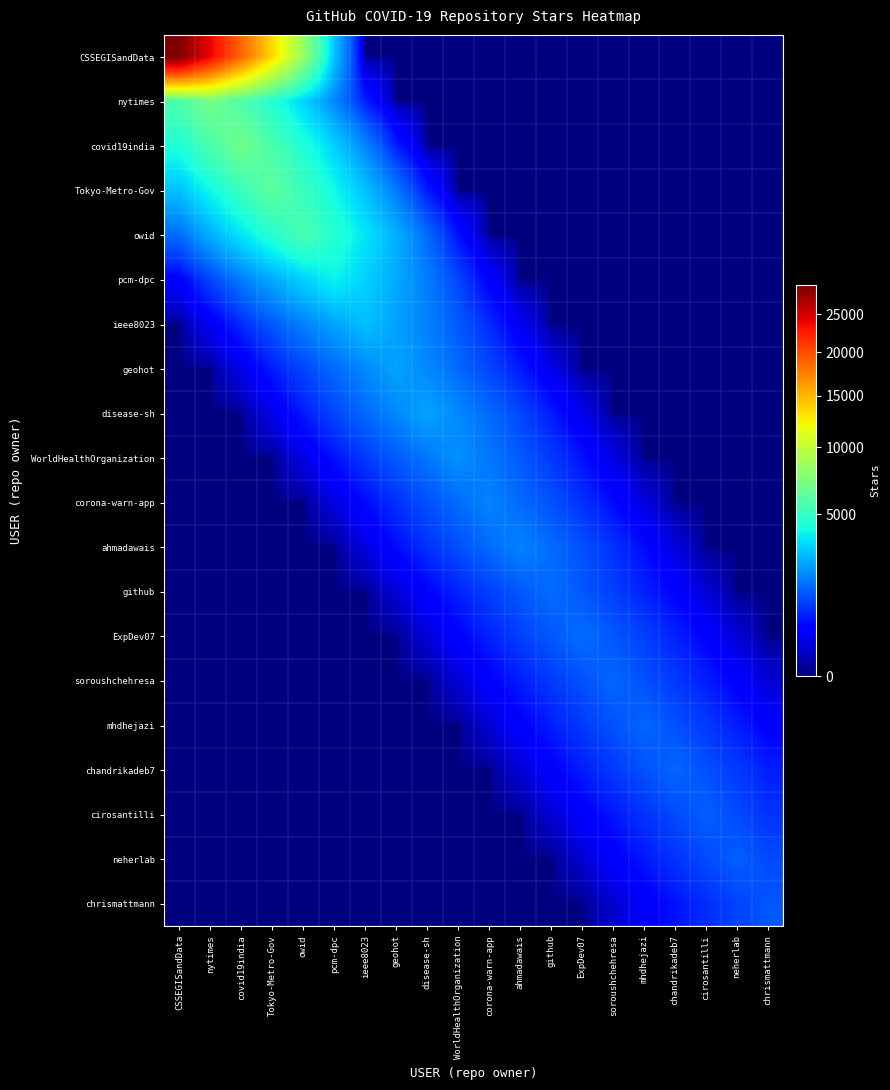

At which category is the sum across all series the highest?

nytimes